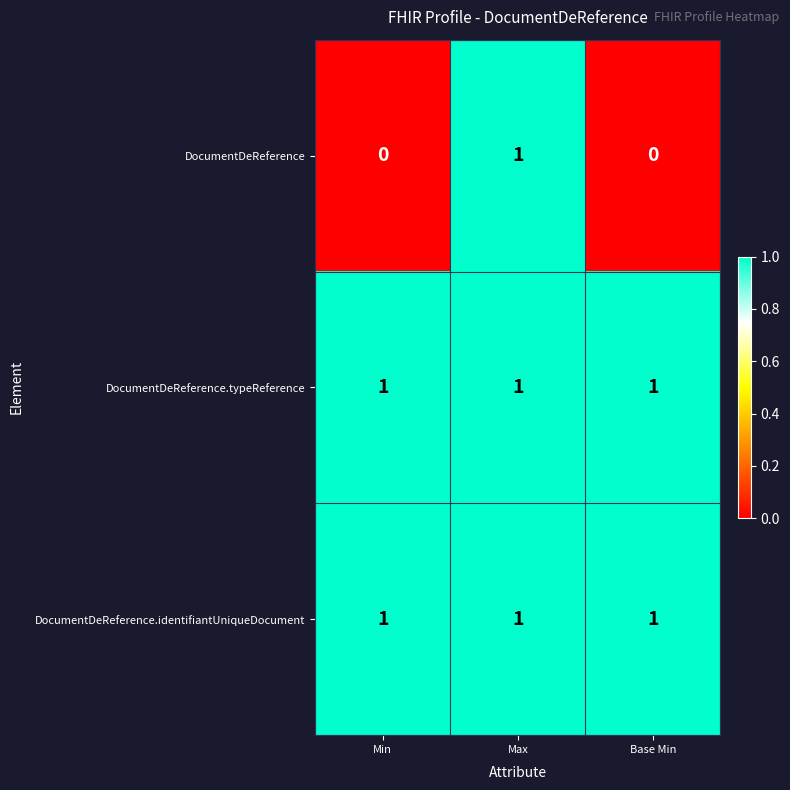

What is the maximum value shown in the chart?

1